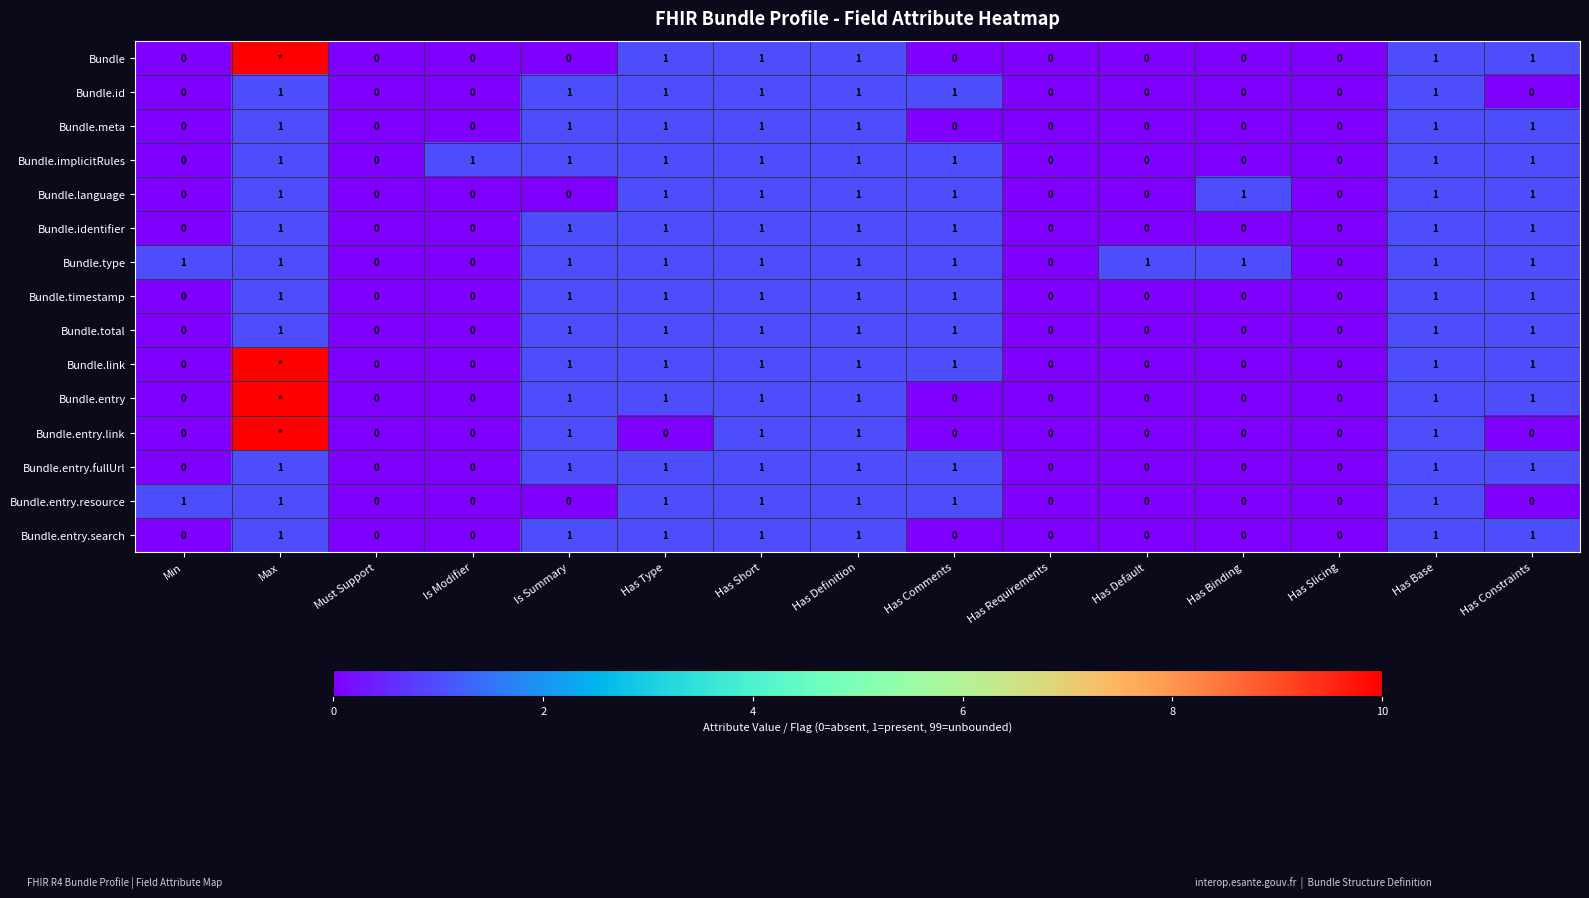

How many Bundle.timestamp values are between 0 and 1?

15